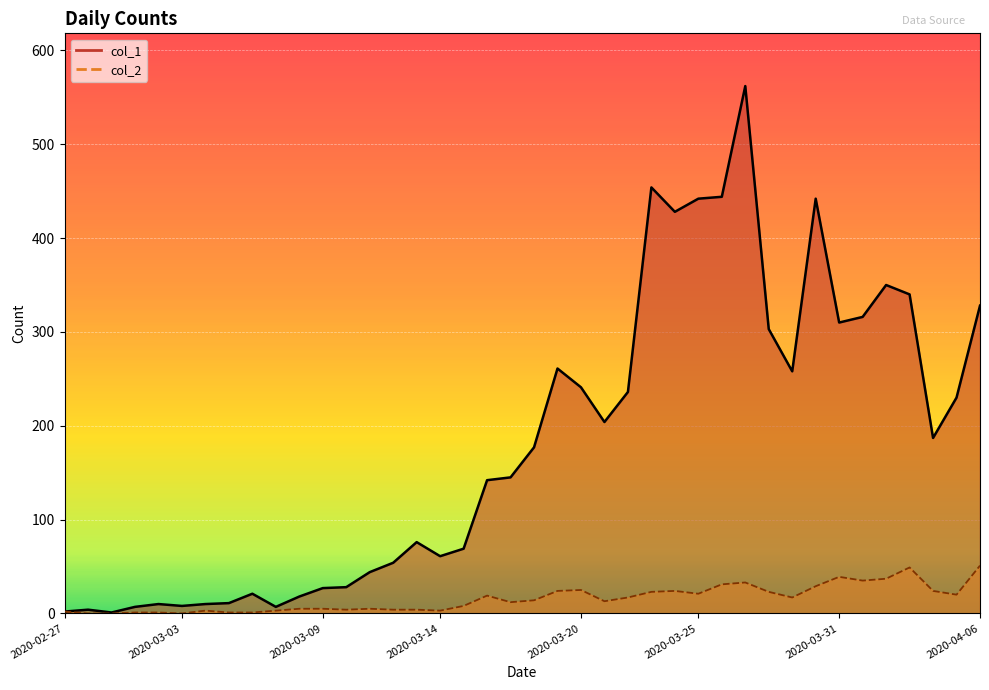

True or false: col_2 and col_1 cross at least once.

False